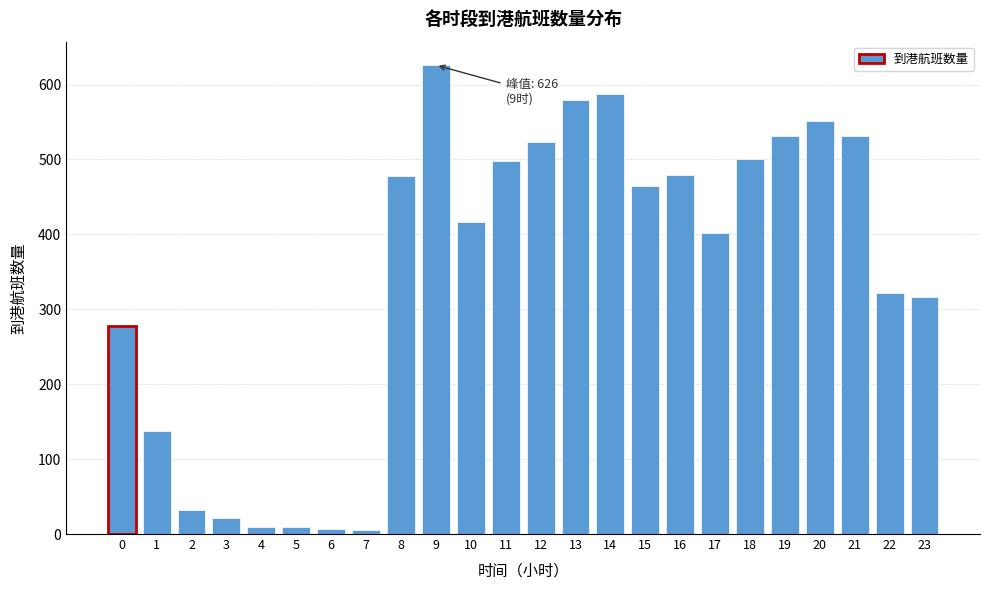

The value at 3 is 22. True or false?

True